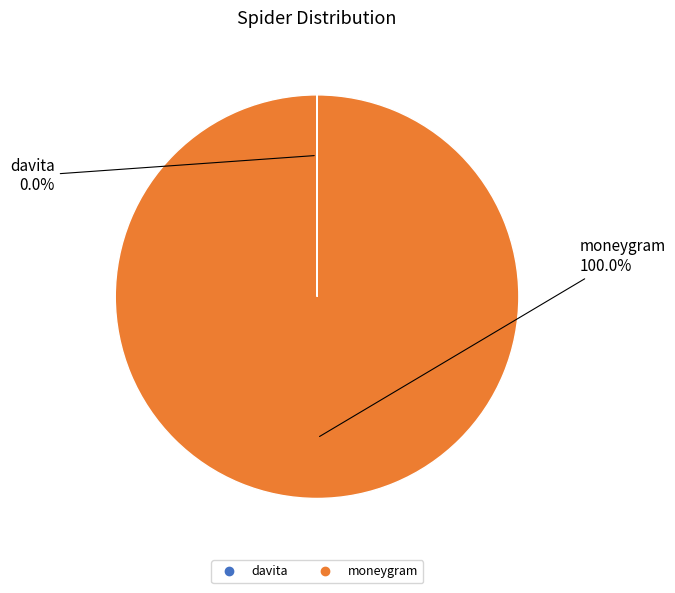

Which slice is the largest?

moneygram